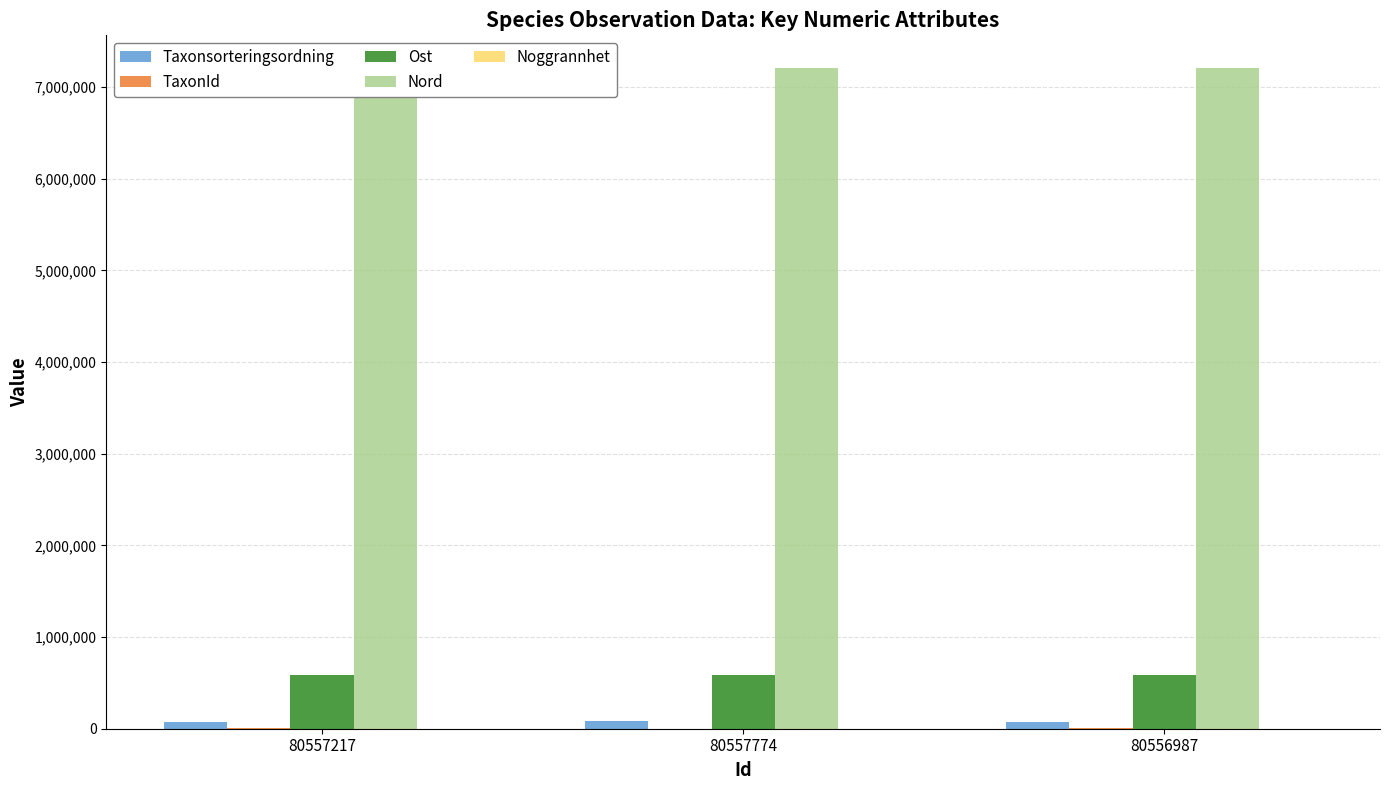

Are the bars horizontal?

No